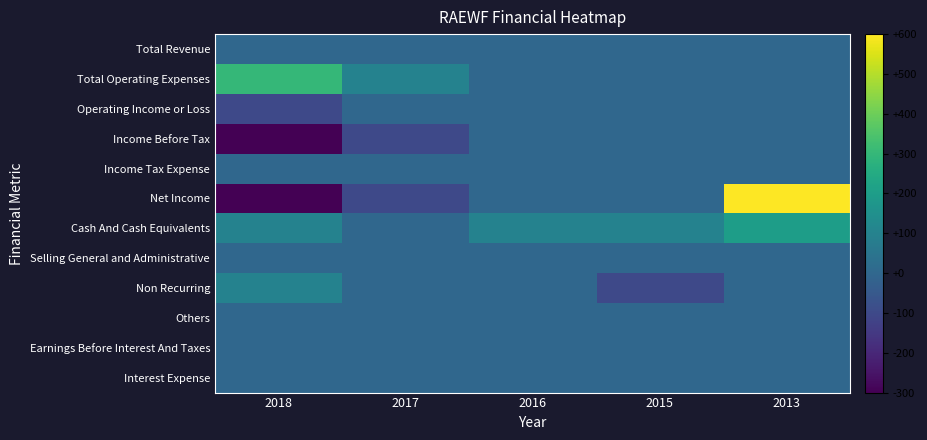

Reading left to right, what are all the values shown in this chart?

Total Revenue: 2018=0	2017=0	2016=0	2015=0	2013=0
Total Operating Expenses: 2018=300	2017=100	2016=0	2015=0	2013=0
Operating Income or Loss: 2018=-100	2017=0	2016=0	2015=0	2013=0
Income Before Tax: 2018=-300	2017=-100	2016=0	2015=0	2013=0
Income Tax Expense: 2018=0	2017=0	2016=0	2015=0	2013=0
Net Income: 2018=-300	2017=-100	2016=0	2015=0	2013=600
Cash And Cash Equivalents: 2018=100	2017=0	2016=100	2015=100	2013=200
Selling General and Administrative: 2018=0	2017=0	2016=0	2015=0	2013=0
Non Recurring: 2018=100	2017=0	2016=0	2015=-100	2013=0
Others: 2018=0	2017=0	2016=0	2015=0	2013=0
Earnings Before Interest And Taxes: 2018=0	2017=0	2016=0	2015=0	2013=0
Interest Expense: 2018=0	2017=0	2016=0	2015=0	2013=0